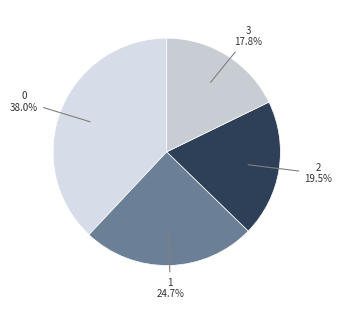

Rank the categories by value from highest to lowest.

0, 1, 2, 3